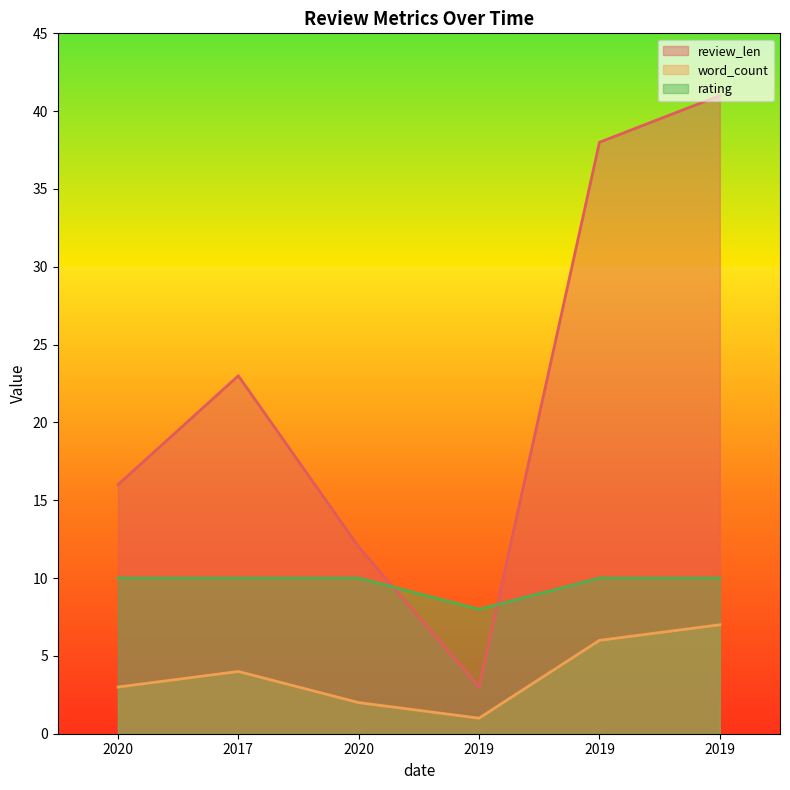

True or false: review_len and word_count cross at least once.

False